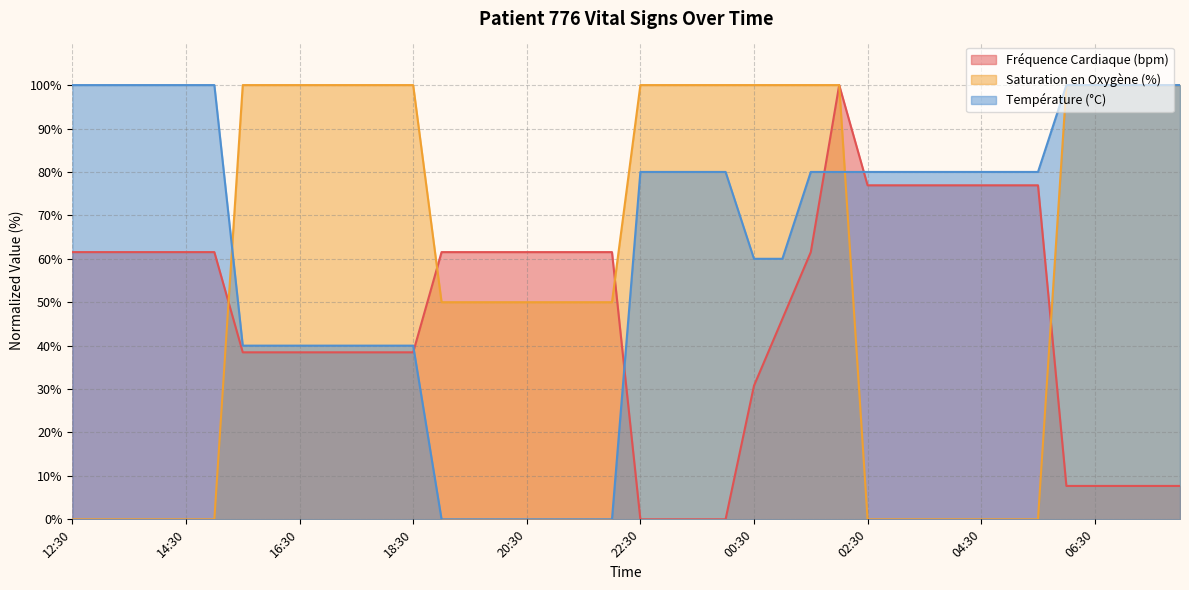

What is the label of the 23rd point from the right?

21:00